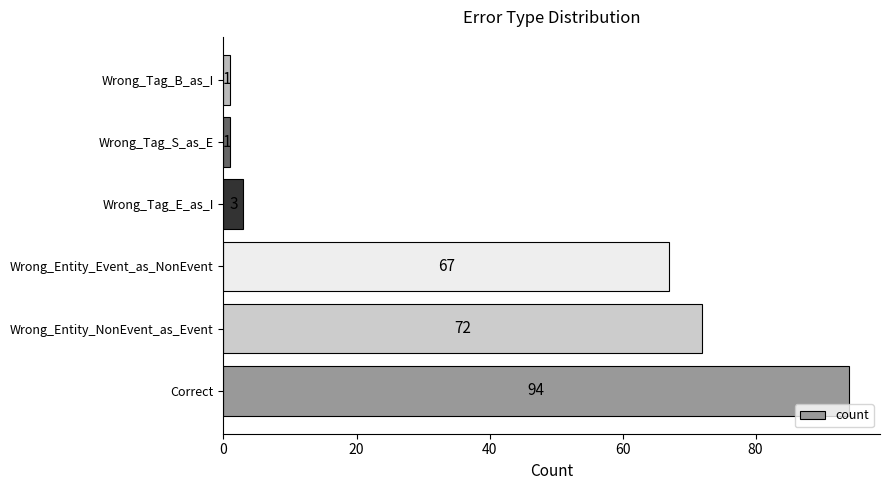

What is the difference between the maximum and second lowest values?

93